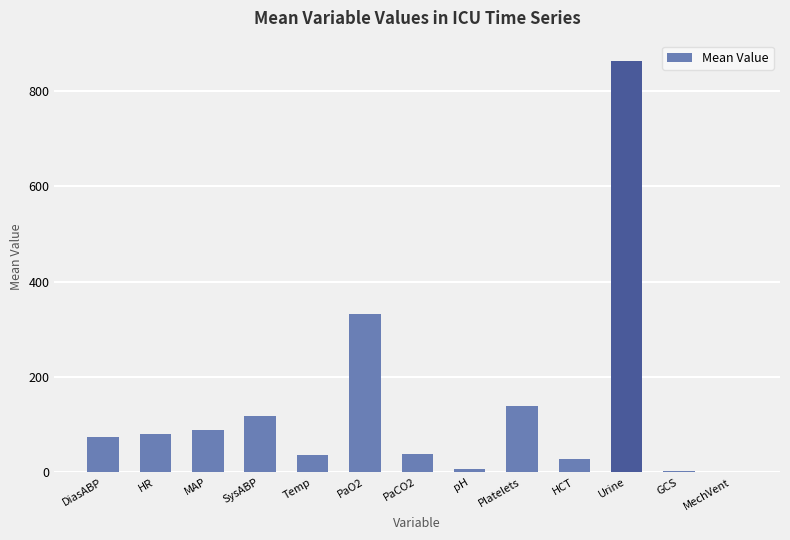

True or false: the data shows 73.8 at DiasABP.

True